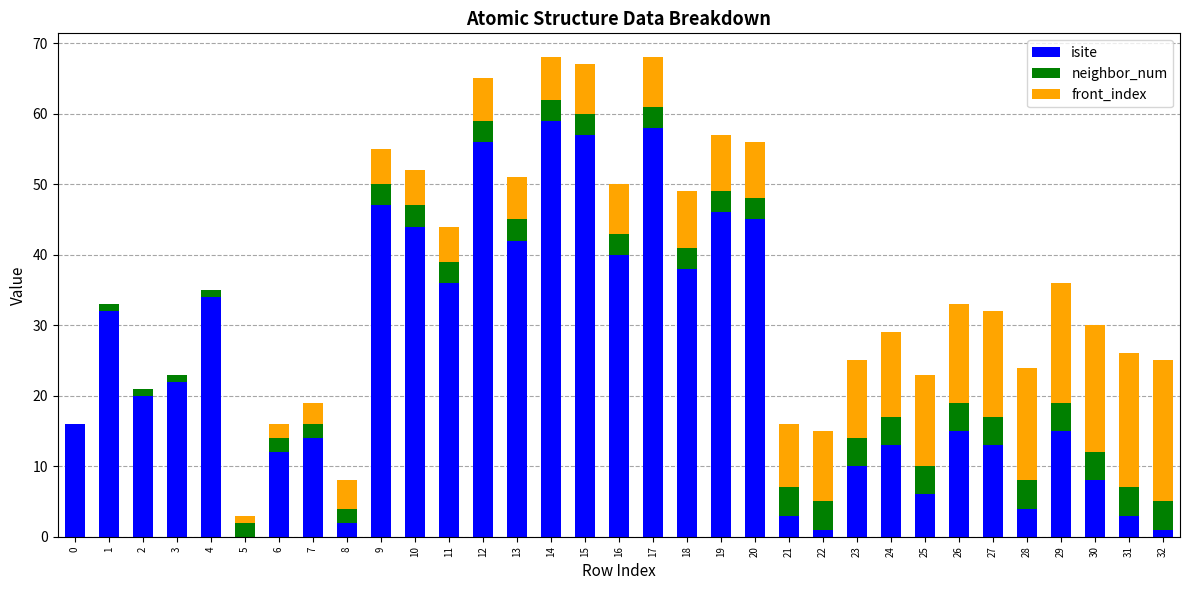

What is the sum of all isite values?

812